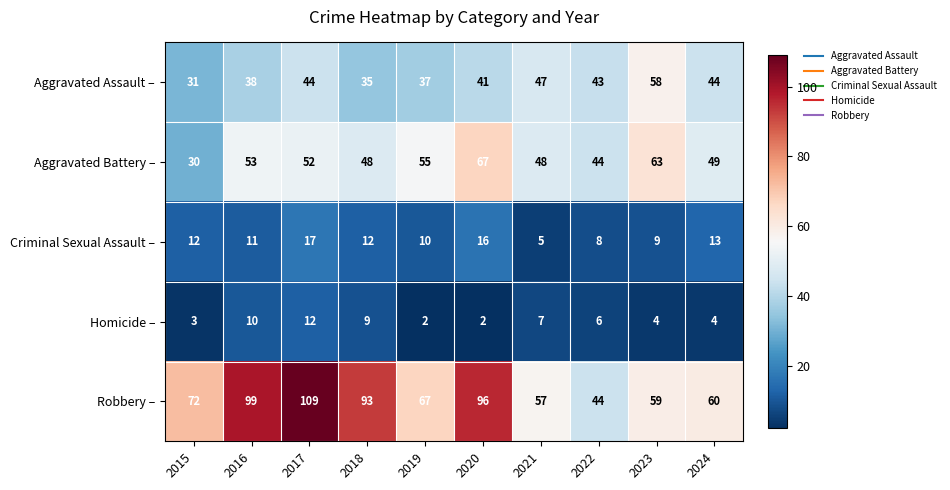

What is the difference between the highest and lowest values at 2017?

97